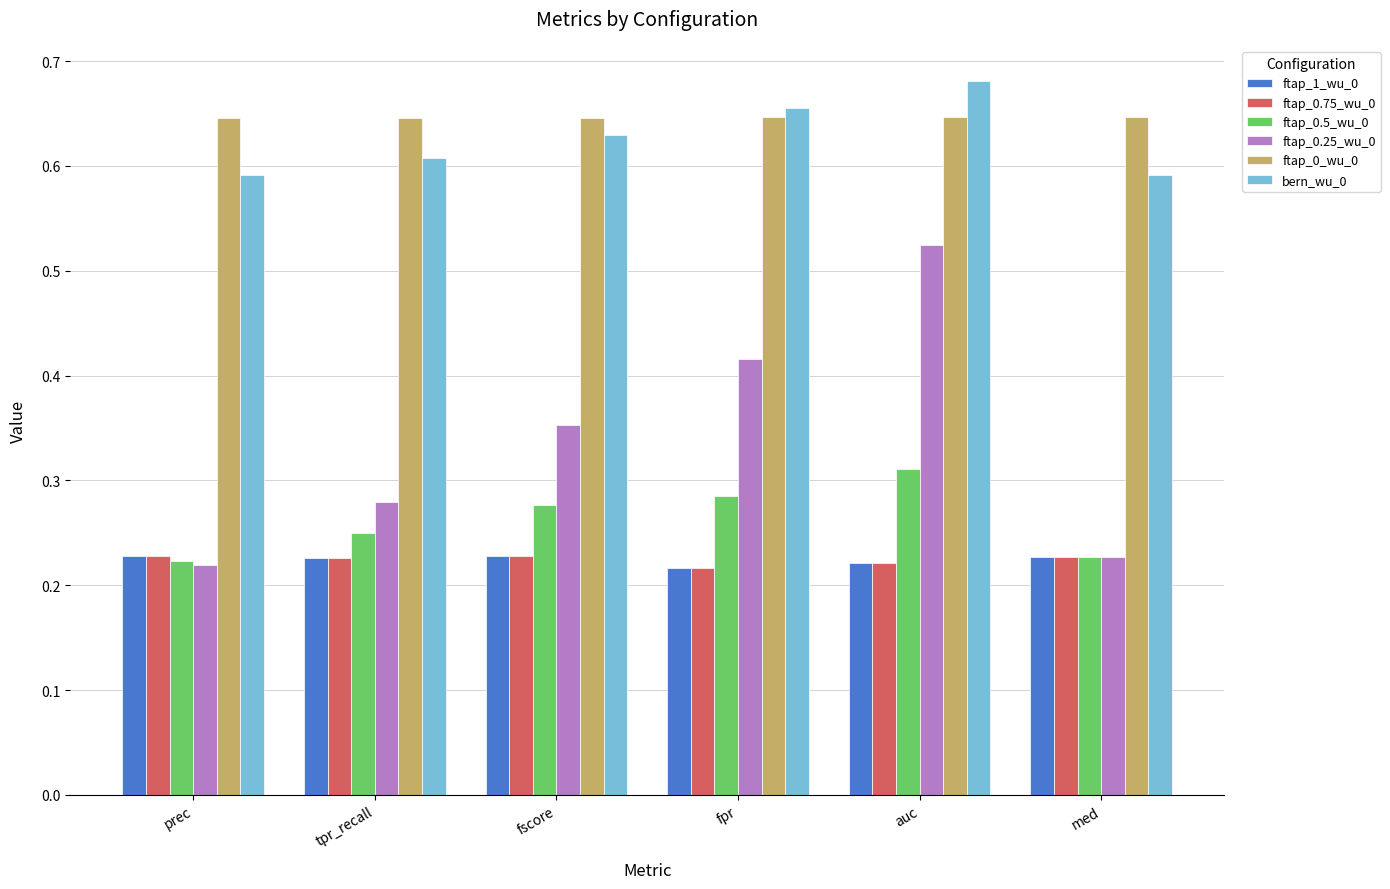

What is the label of the 4th bar from the right?

fscore